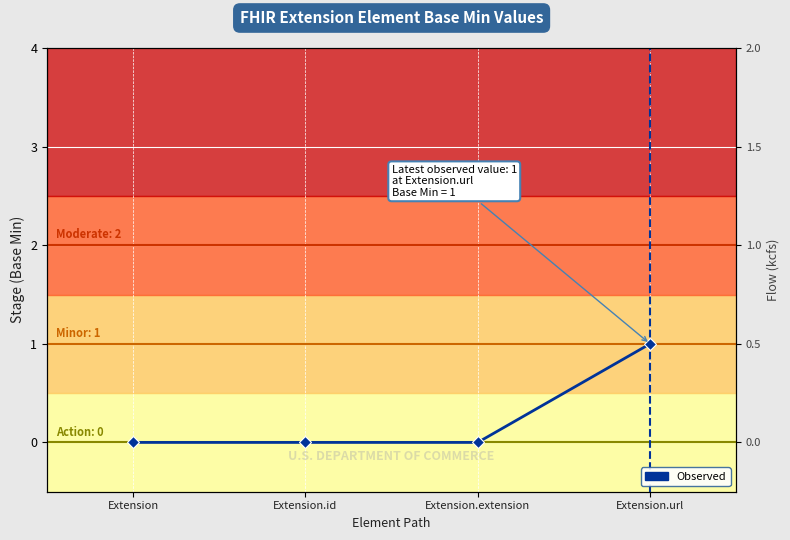

The chart shows a value of 1 at Extension.url. True or false?

False